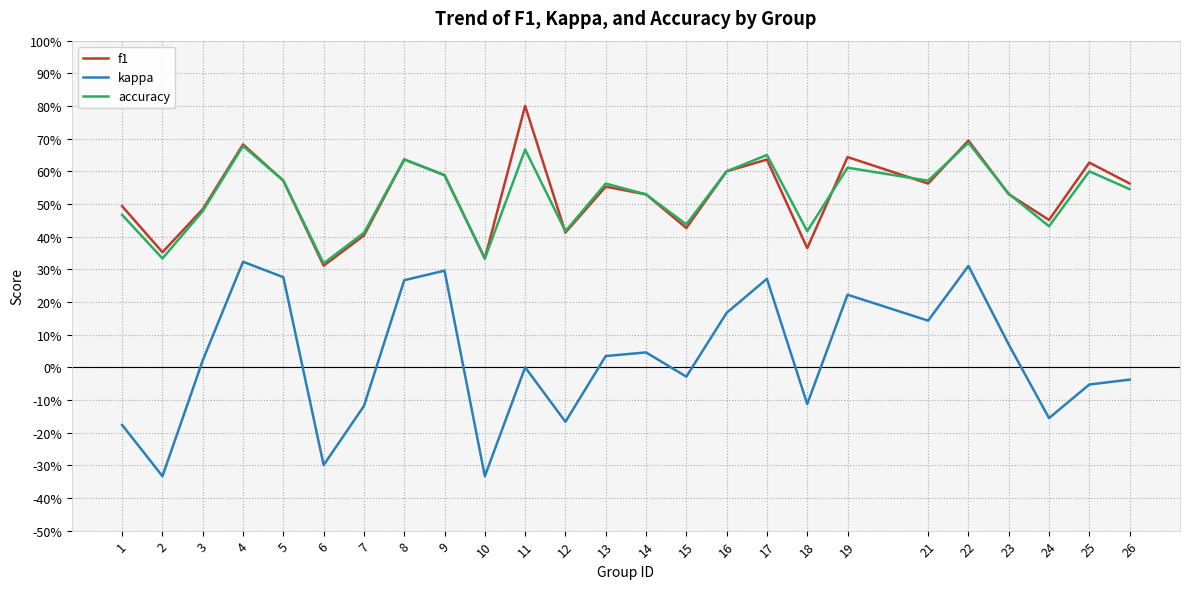

What are all the series names shown in the legend?

f1, kappa, accuracy